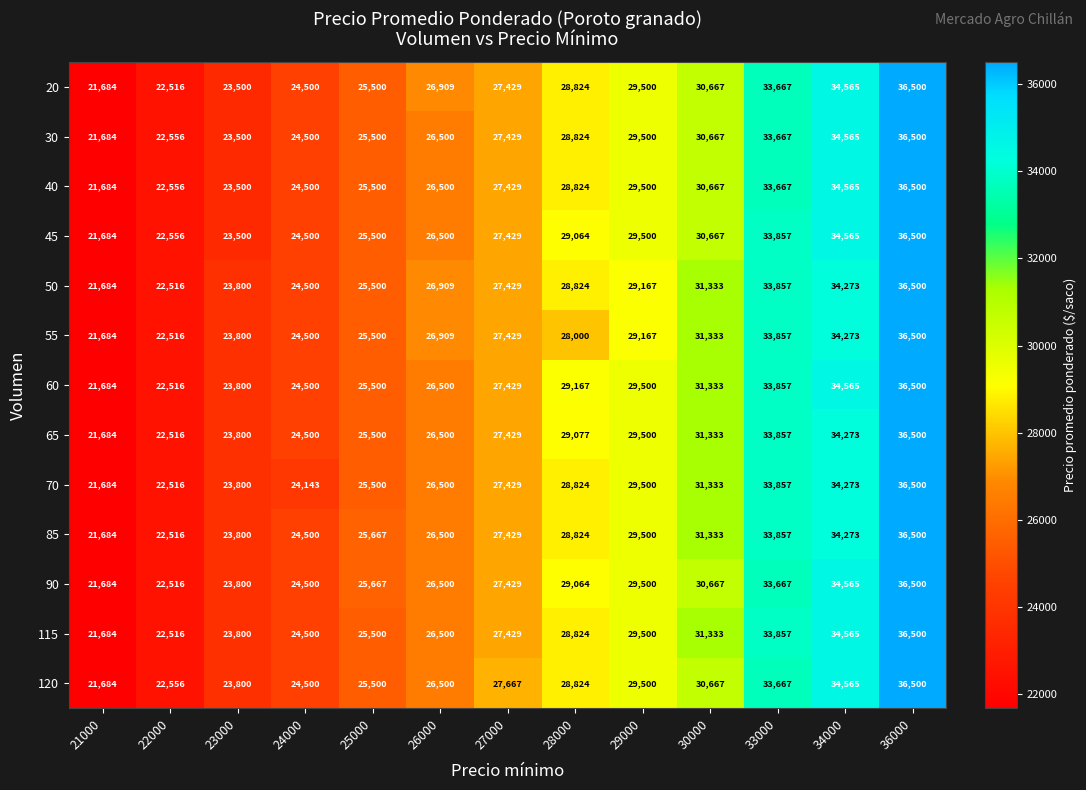

What is the difference between the second highest and minimum values in the 30 series?

12881